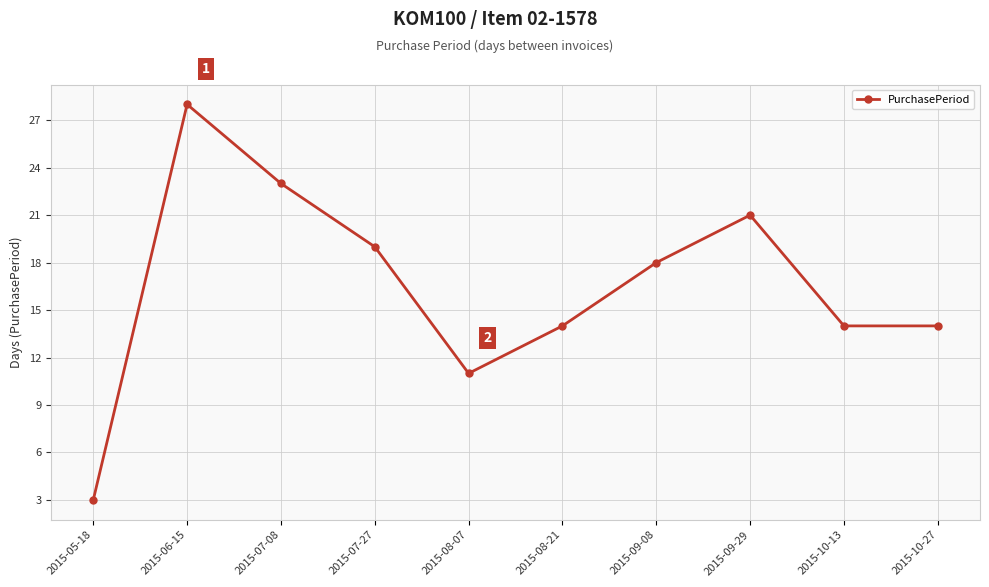

True or false: there are more than 0 points higher than both neighbors.

True